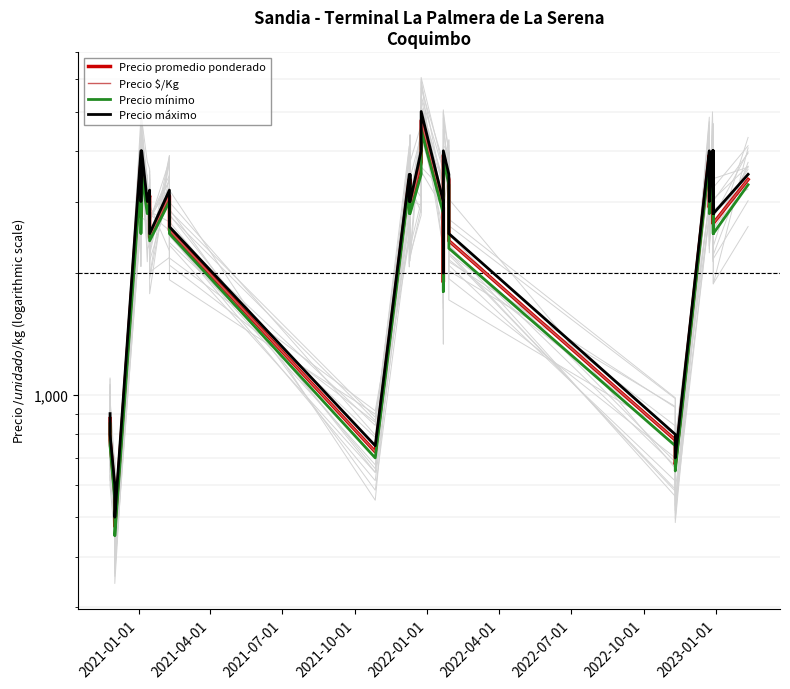

True or false: Precio promedio ponderado has more than 0 interior local peaks.

True